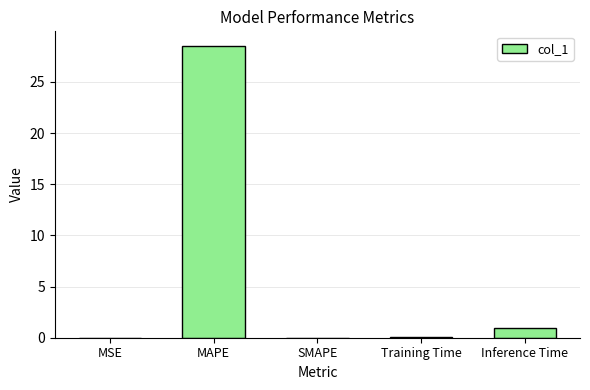

What is the average value?

5.9